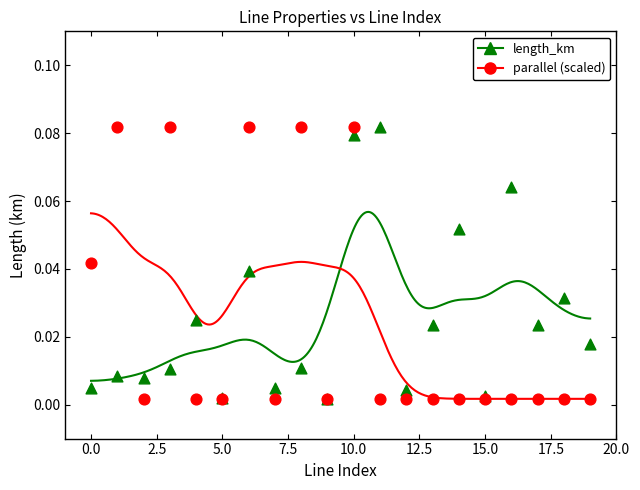

Which series has the largest Y range (max minus min)?

length_km